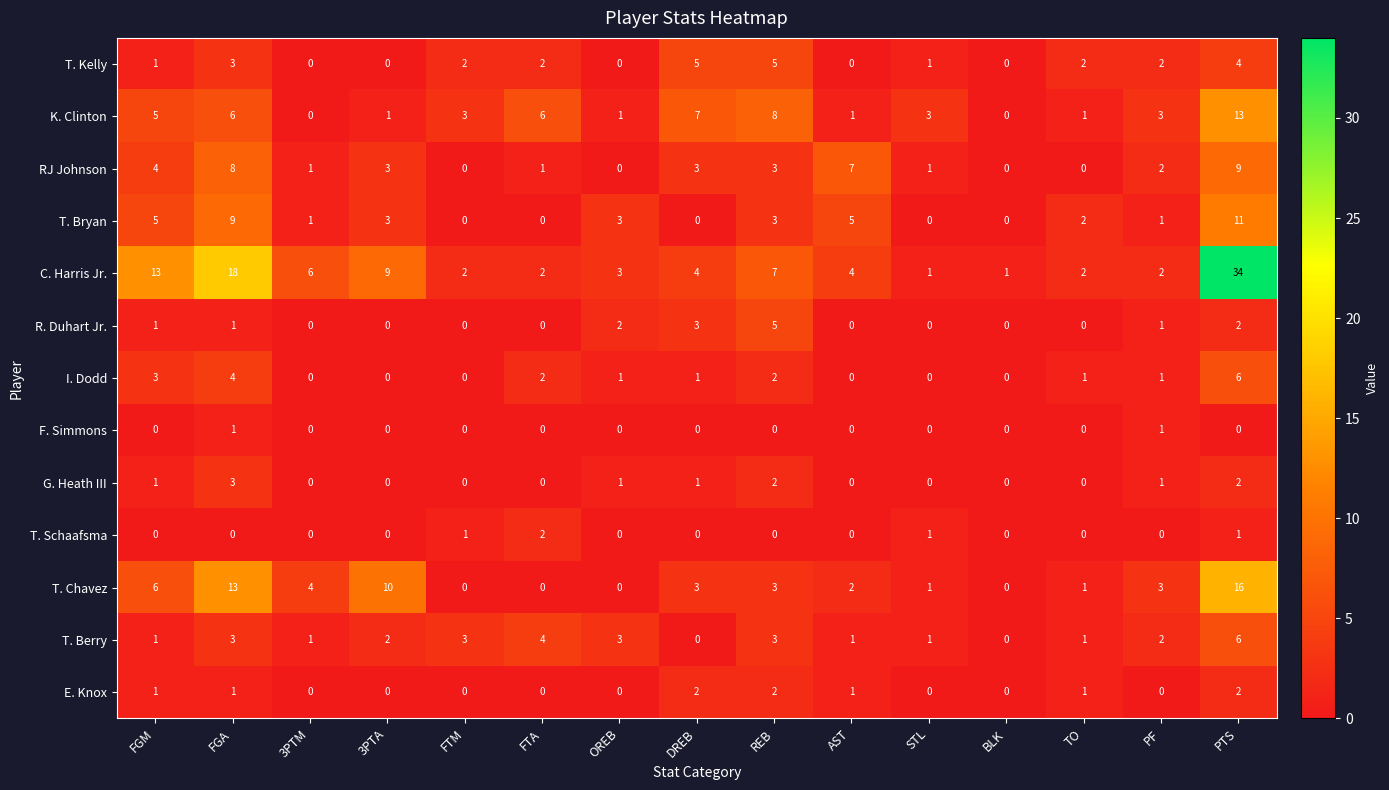

At how many categories does at least one series exceed 5?

9